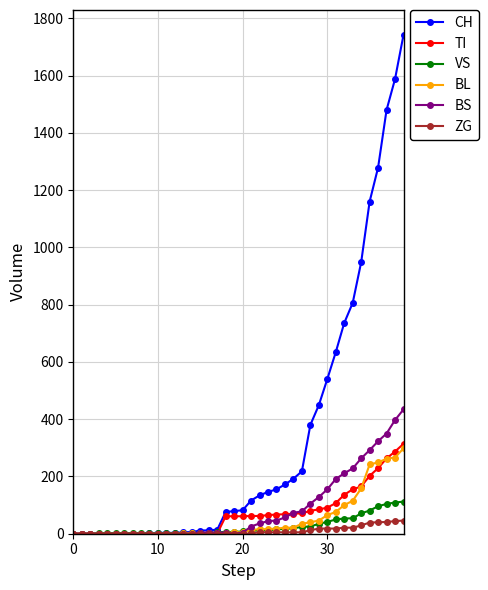

Which series has the largest total across all categories?

CH